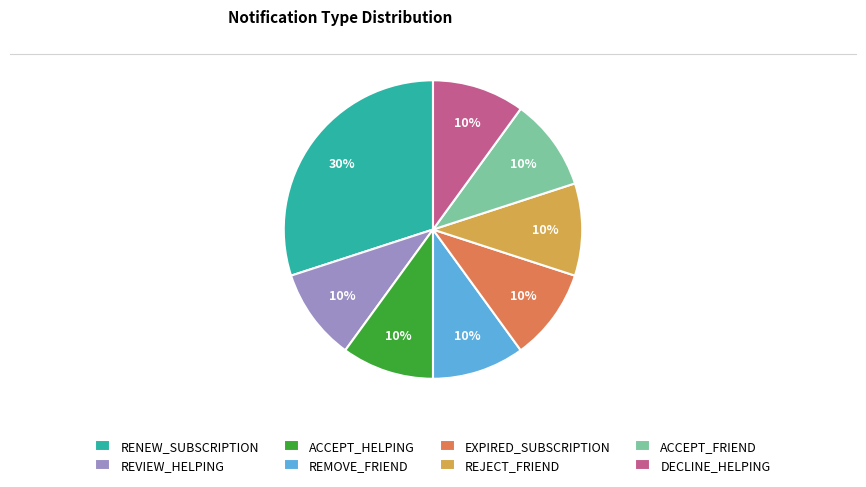

To the nearest percent, what is the difference between the largest and smallest slice percentages?

20%